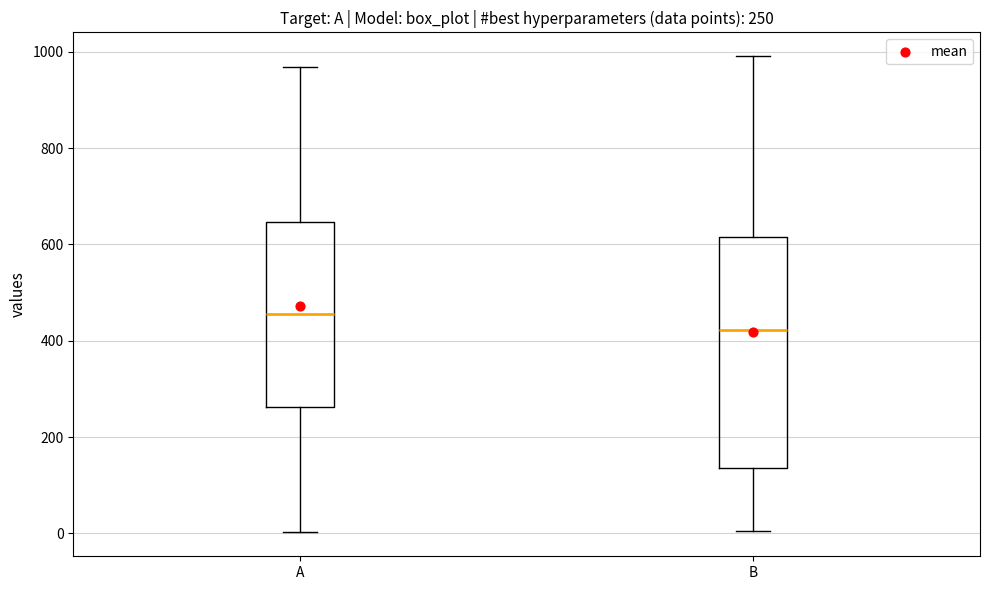

Which box is the tallest, from its lower edge to its upper edge?

B